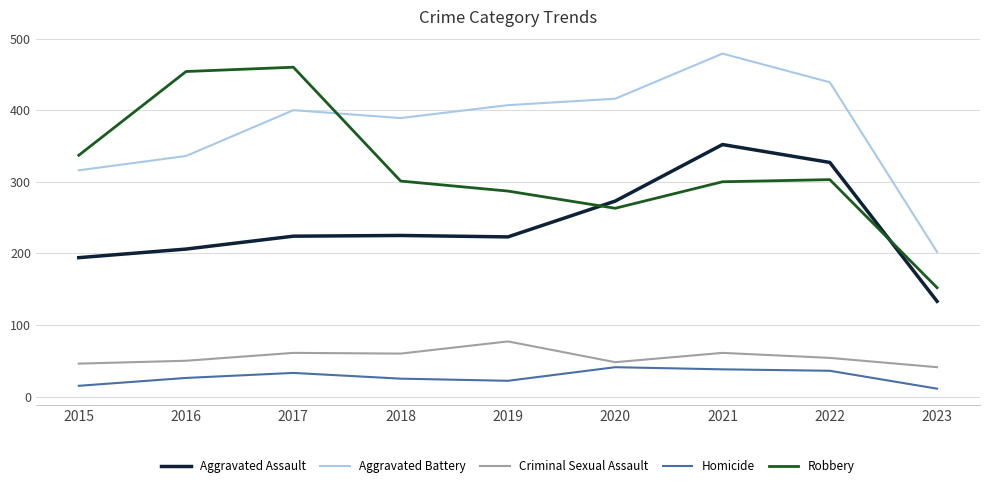

In Homicide, how many points are lower than both neighbors (excluding endpoints)?

1